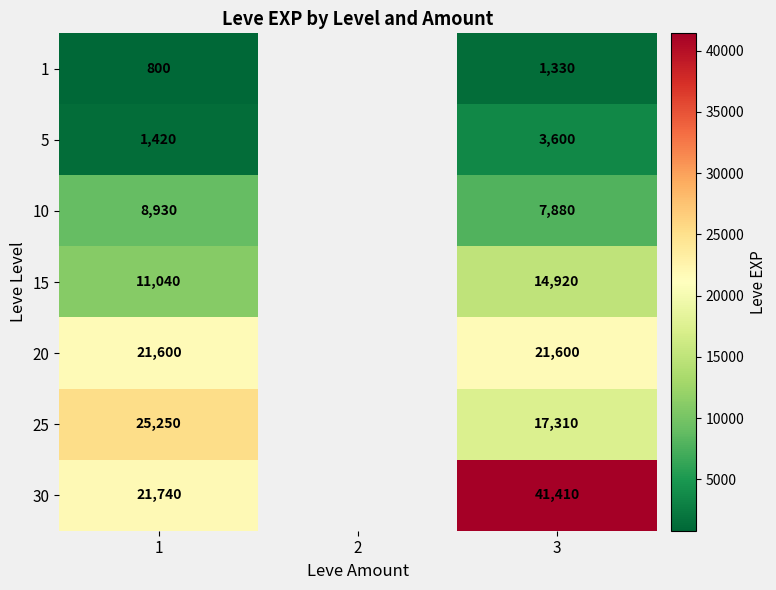

Rank the series at 1 from highest to lowest value.

25, 30, 20, 15, 10, 5, 1